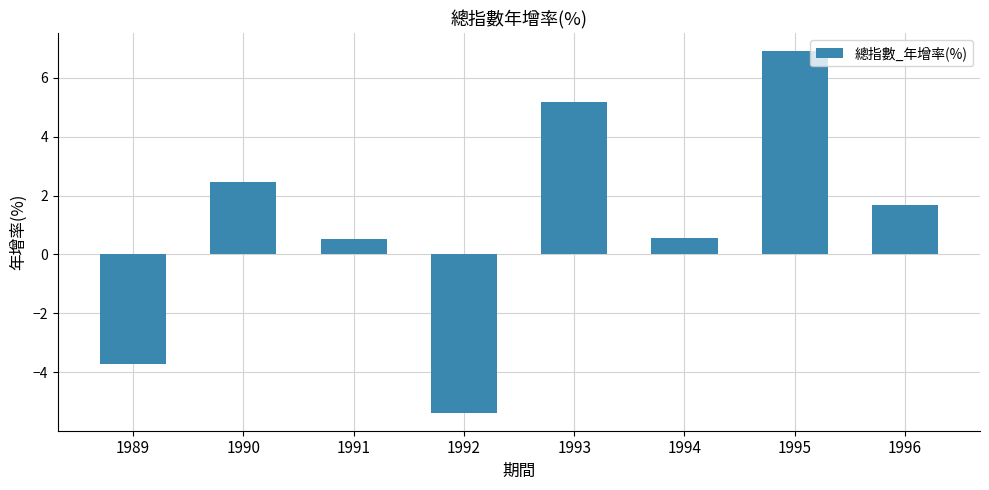

What is the difference between the maximum and minimum values?

12.3